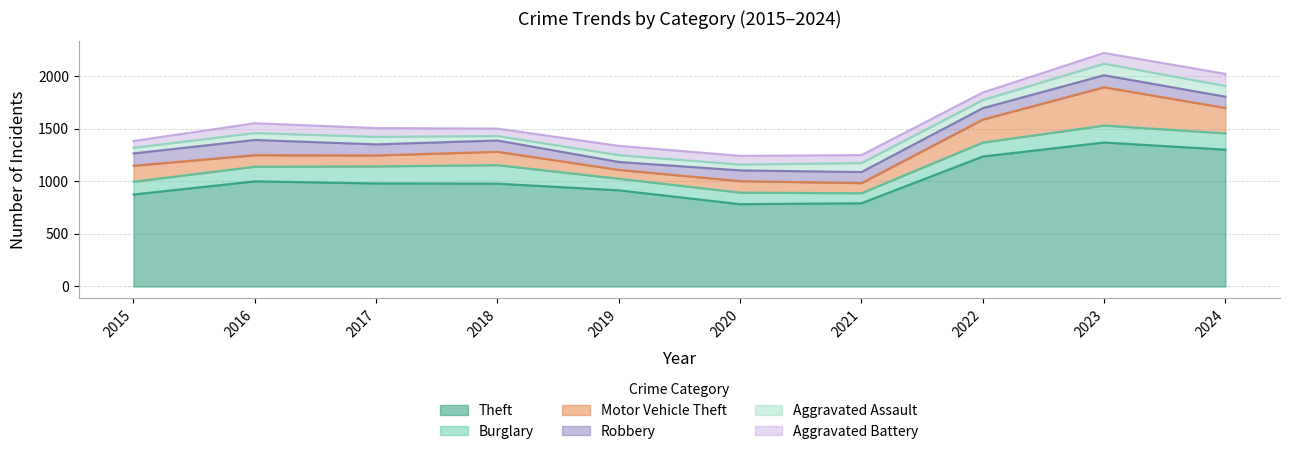

What is the maximum value for Robbery?

144